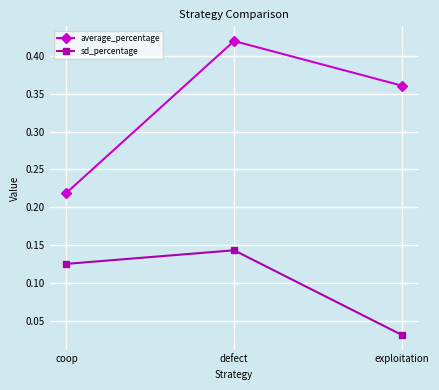

The sd_percentage series shows 0.2 at defect. True or false?

False